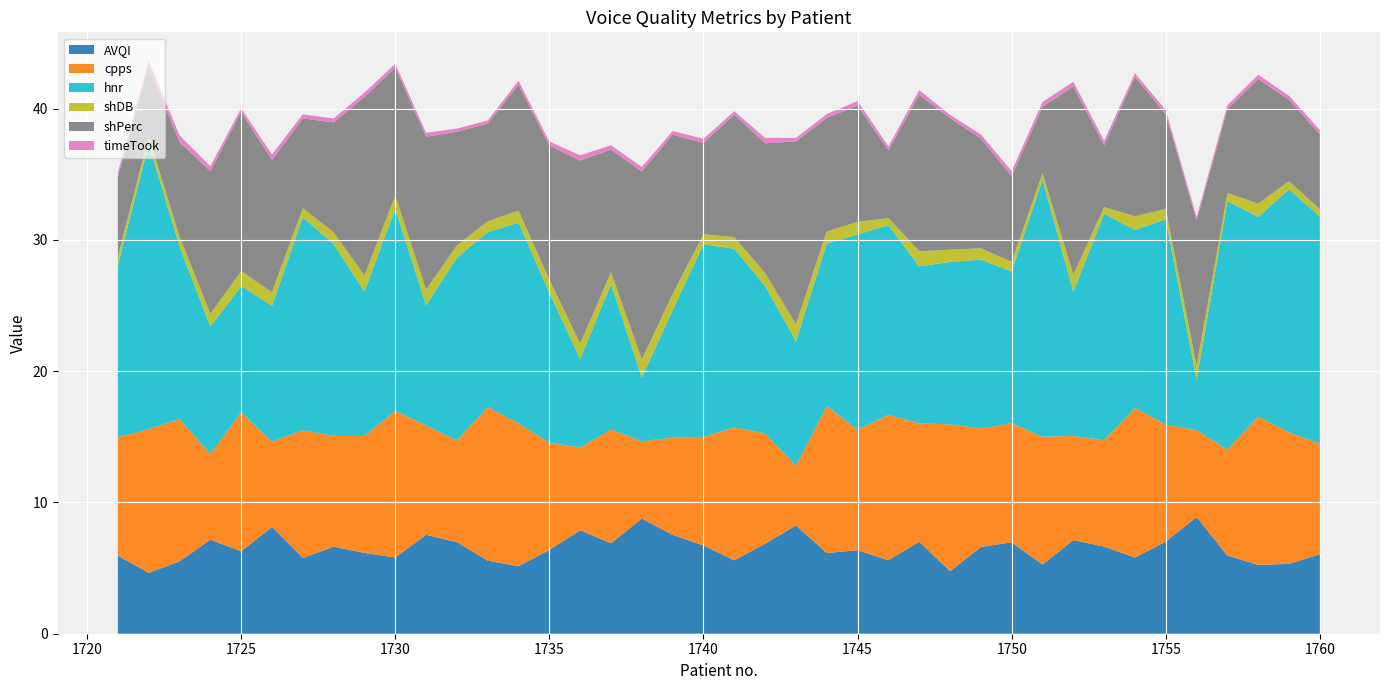

Reading left to right, what are all the values shown in this chart?

AVQI: 5.9	4.6	5.5	7.2	6.3	8.1	5.8	6.6	6.2	5.8	7.5	7.0	5.6	5.1	6.4	7.9	6.9	8.8	7.5	6.7	5.6	6.9	8.3	6.1	6.4	5.6	7.0	4.8	6.6	7.0	5.3	7.1	6.6	5.8	7.0	8.9	6.0	5.2	5.3	6.1
cpps: 9.0	10.9	10.8	6.5	10.6	6.5	9.7	8.4	8.9	11.2	8.3	7.7	11.7	10.9	8.2	6.3	8.7	5.9	7.4	8.3	10.1	8.4	4.5	11.2	9.2	11.1	9.0	11.2	9.0	9.1	9.7	7.9	8.1	11.4	8.9	6.6	8.1	11.3	10.0	8.4
hnr: 13.1	21.7	13.2	9.7	9.6	10.3	16.2	14.6	11.0	15.4	9.2	13.9	13.3	15.3	11.4	6.7	11.1	4.9	9.7	14.7	13.6	11.2	9.5	12.4	14.9	14.4	12.0	12.4	12.9	11.6	19.6	11.0	17.2	13.6	15.6	3.8	18.9	15.2	18.5	17.3
shDB: 0.7	0.6	0.8	1.0	1.1	1.0	0.7	0.9	1.2	1.0	1.2	0.9	0.8	0.9	1.0	1.2	0.9	1.4	1.2	0.8	0.9	1.0	1.3	0.9	1.0	0.6	1.1	0.9	0.9	0.7	0.5	1.3	0.5	1.0	0.8	1.1	0.6	1.0	0.6	0.6
shPerc: 6.1	5.3	7.2	10.9	12.1	10.1	6.8	8.4	13.6	9.7	11.7	8.7	7.4	9.6	10.2	13.9	9.3	14.3	12.1	7.0	9.3	9.9	13.9	8.7	8.8	5.2	11.9	10.0	8.4	6.5	5.1	14.3	4.7	10.6	7.2	11.1	6.4	9.5	6.2	5.7
timeTook: 0.3	0.4	0.5	0.4	0.3	0.4	0.3	0.3	0.3	0.3	0.3	0.2	0.2	0.3	0.3	0.4	0.3	0.3	0.3	0.3	0.3	0.4	0.3	0.3	0.4	0.3	0.4	0.2	0.3	0.4	0.4	0.4	0.3	0.3	0.3	0.3	0.3	0.3	0.3	0.3